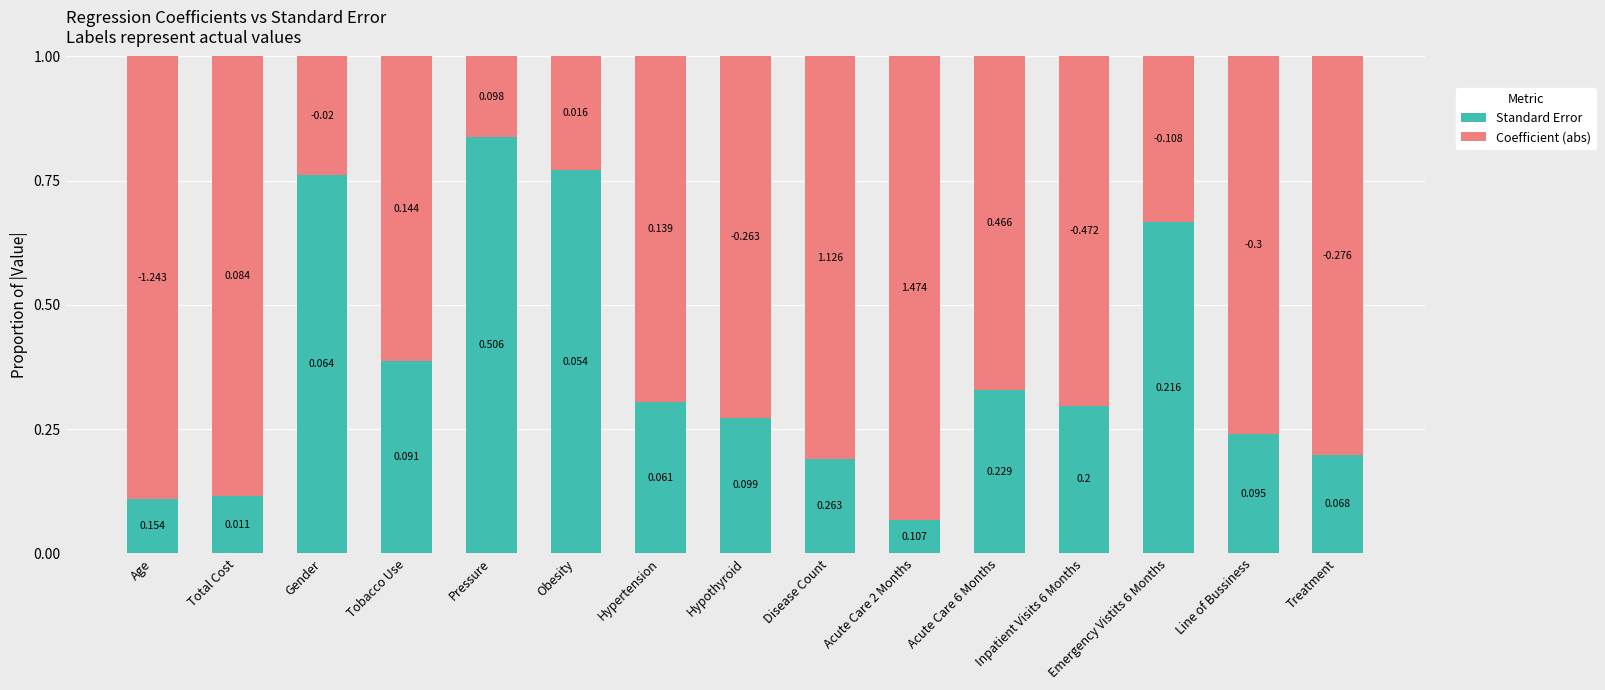

How many categories are shown in the chart?

15